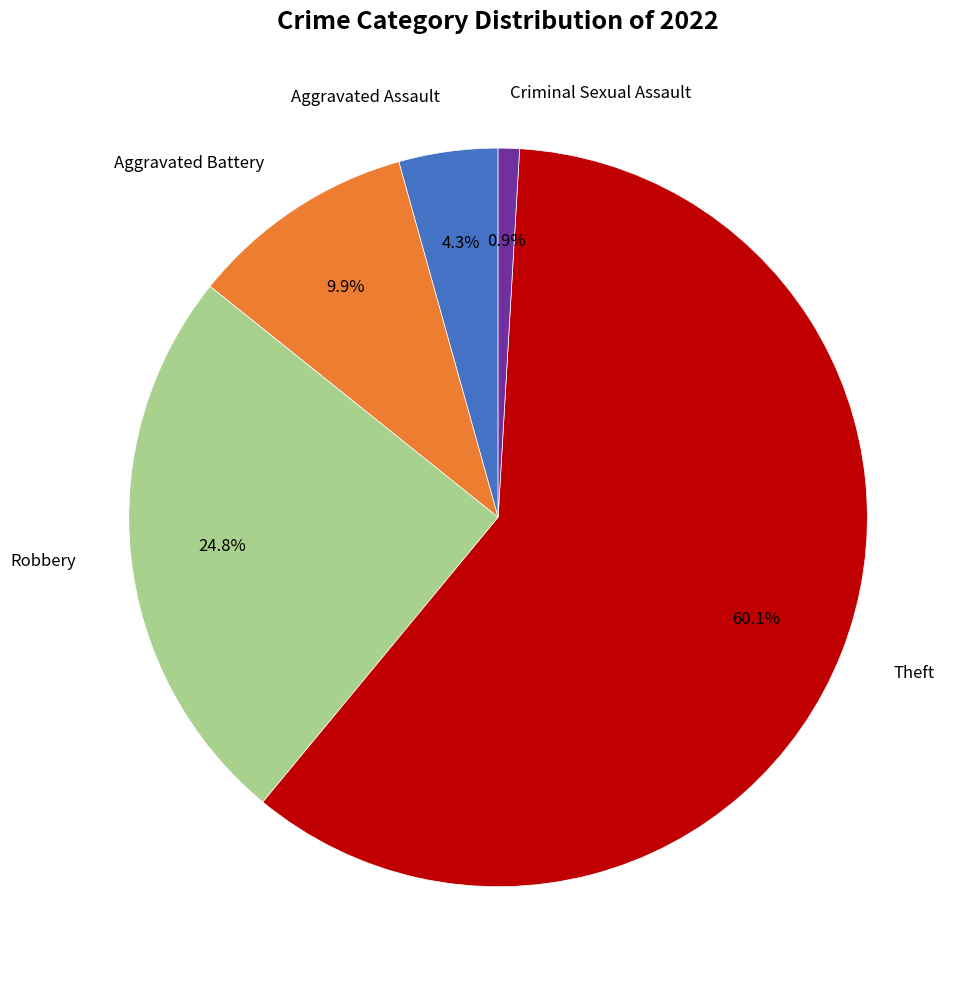

Is there a majority slice in this chart?

Yes